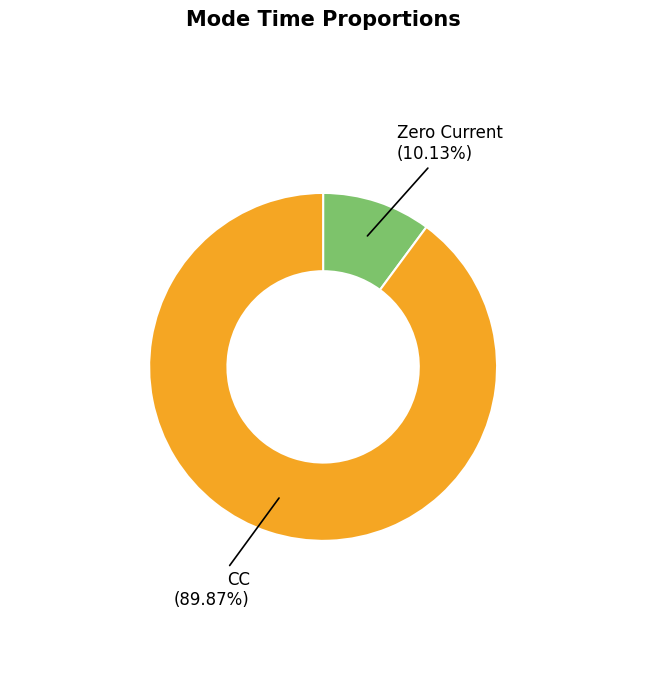

Which slice represents more than half of the pie?

CC